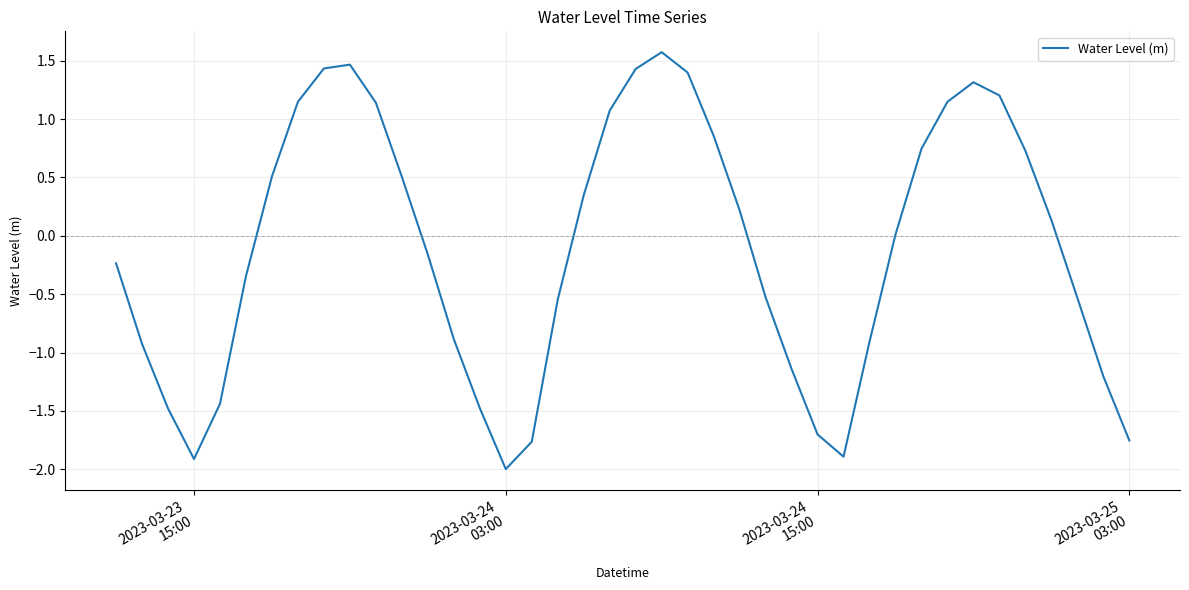

Does the chart display data point markers on the line(s)?

No